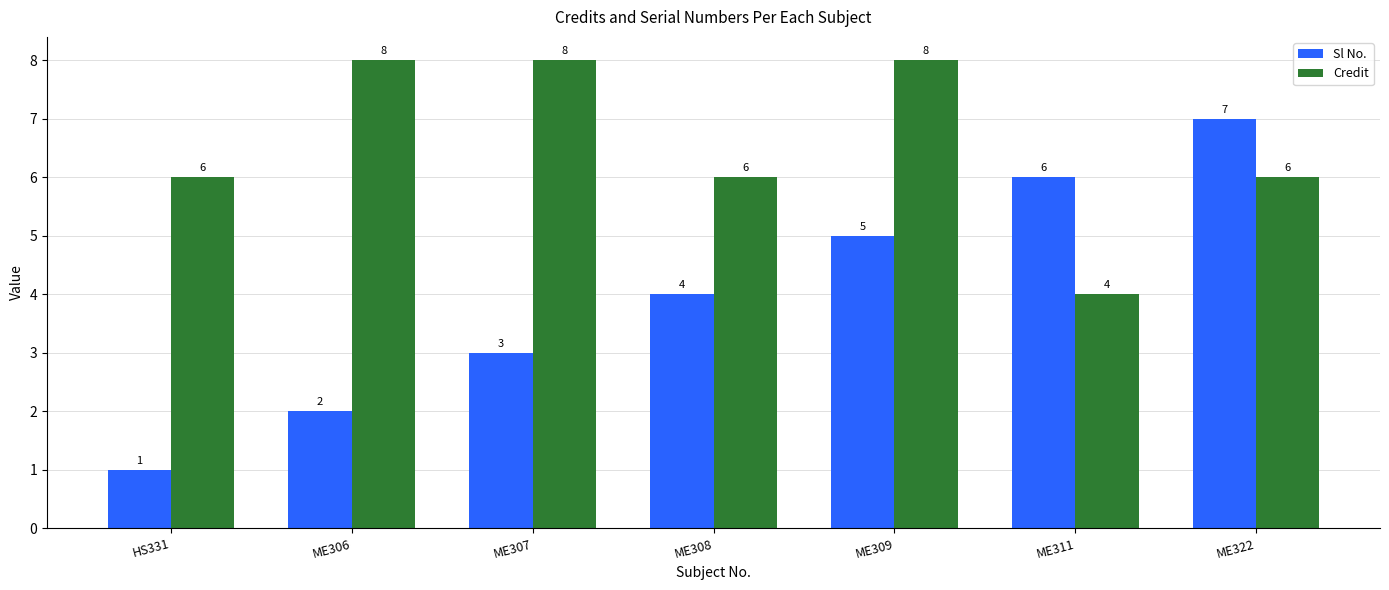

What is the total value across all series at ME322?

13